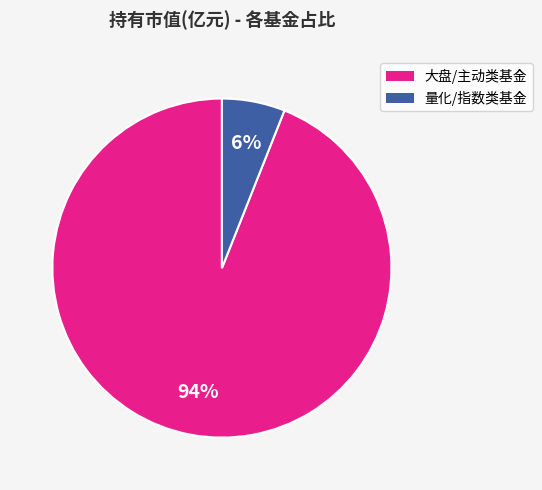

To the nearest percent, what is the difference between the largest and smallest slice percentages?

88%